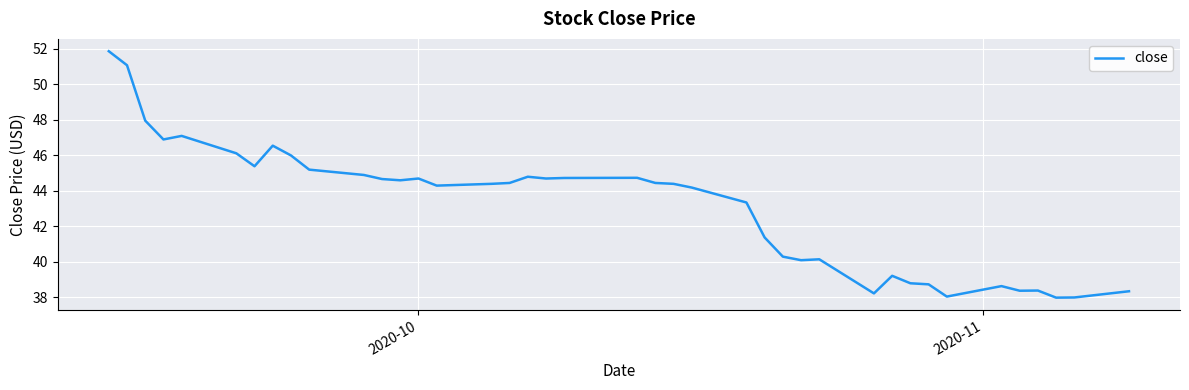

What is the difference between the maximum and minimum values?

13.9